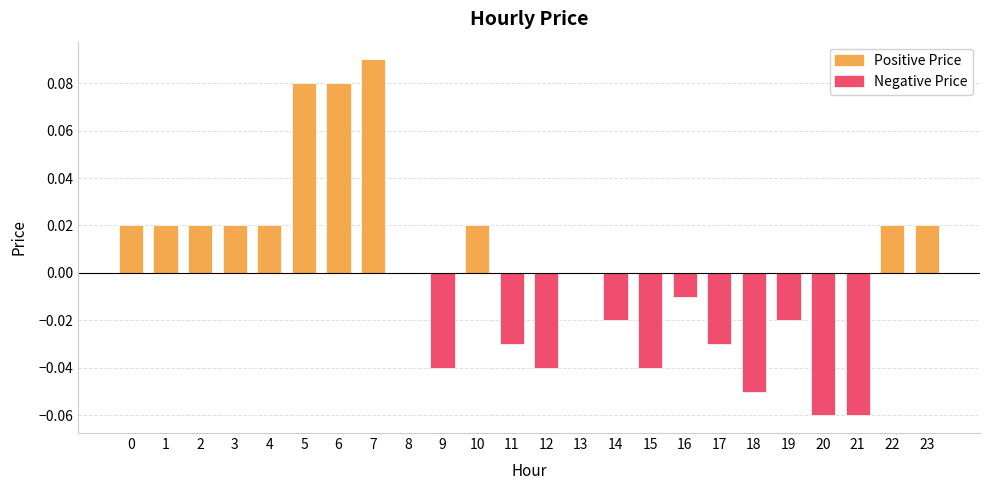

How many values are above zero?

11